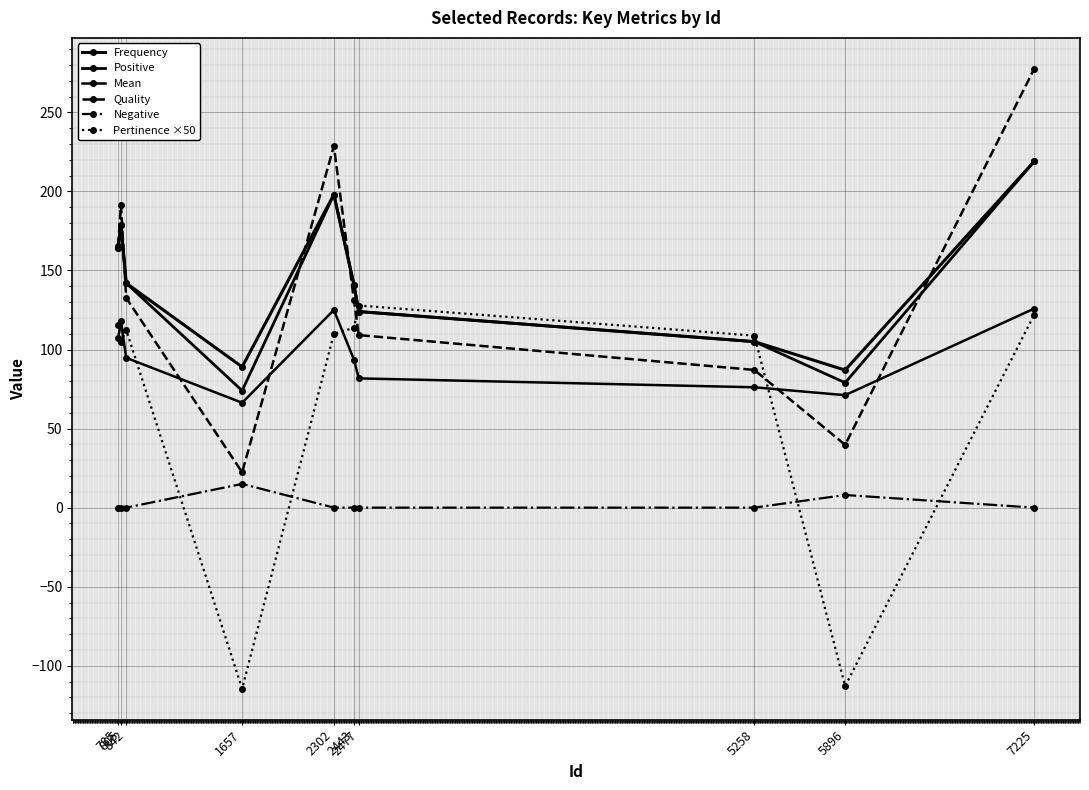

What is the value of the Frequency point at the 2nd from the left?

179.0